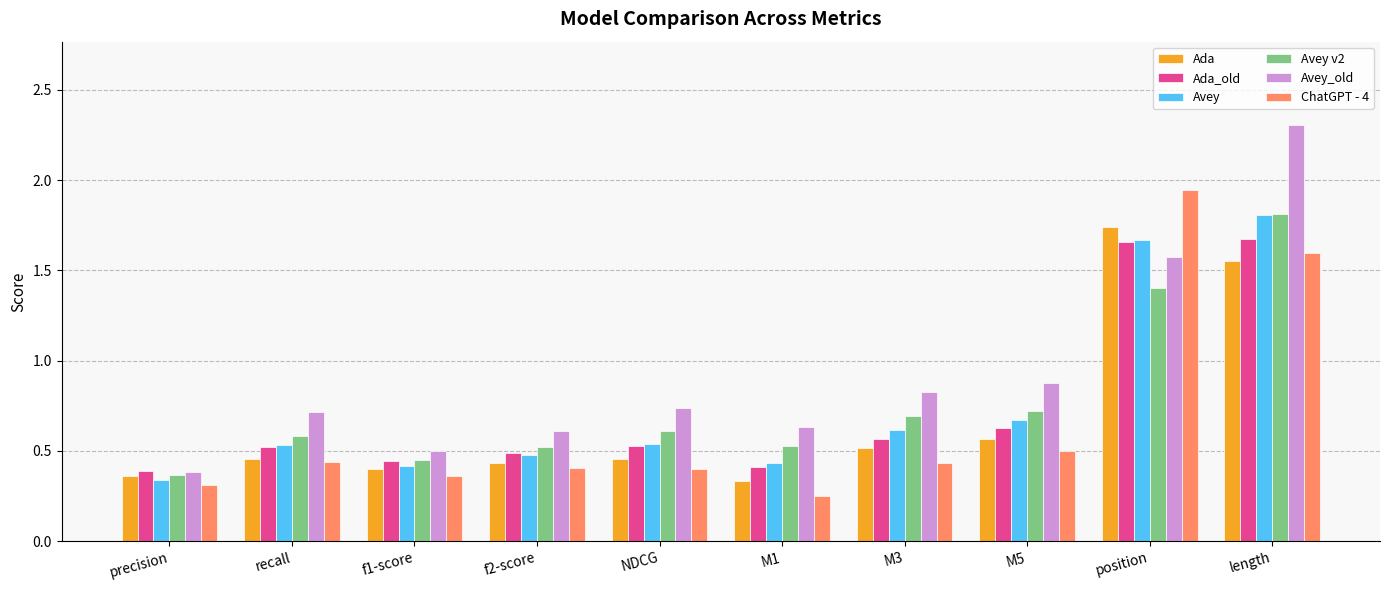

At which label is Ada closest to 1?

M5